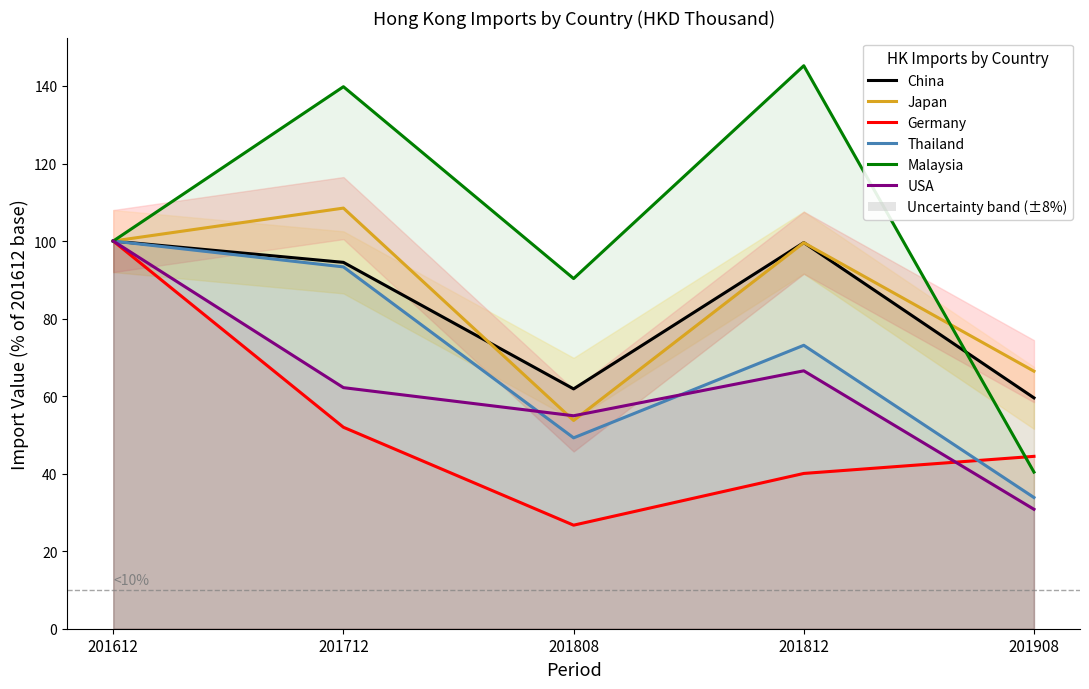

How many lines are shown in the chart?

6